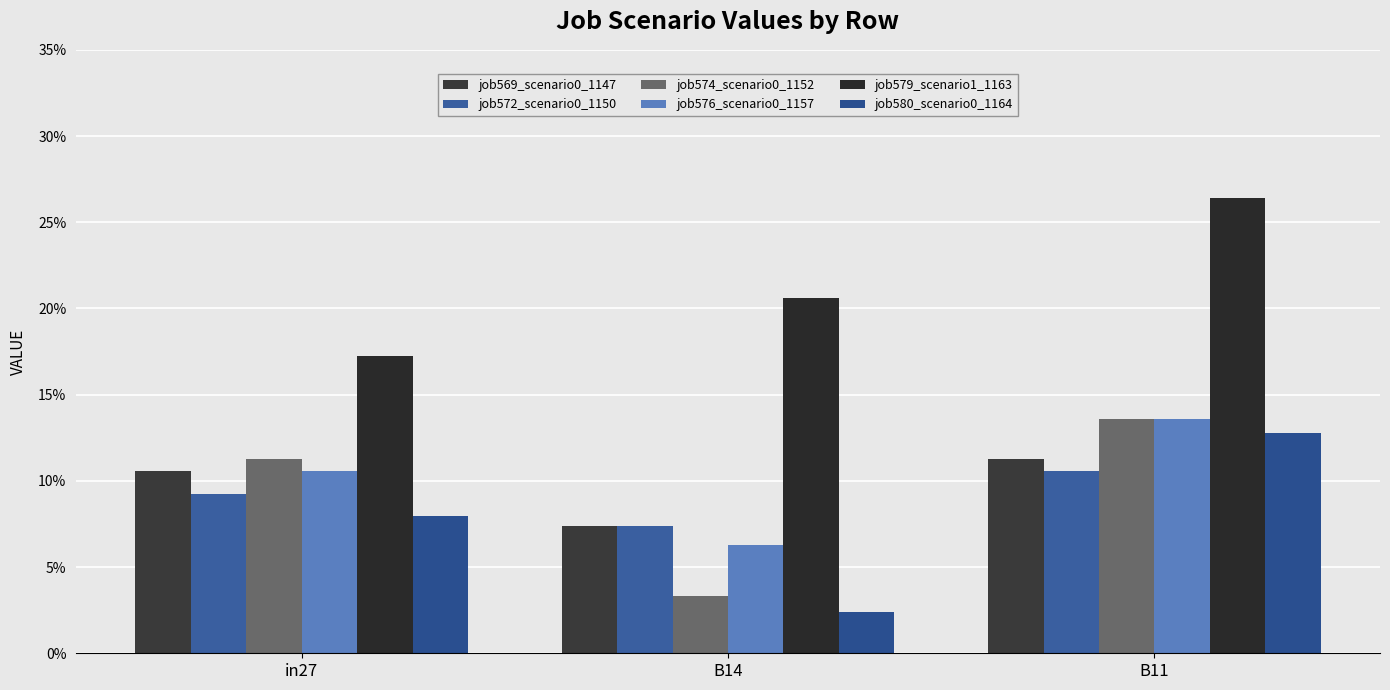

Does the chart contain stacked bars?

No